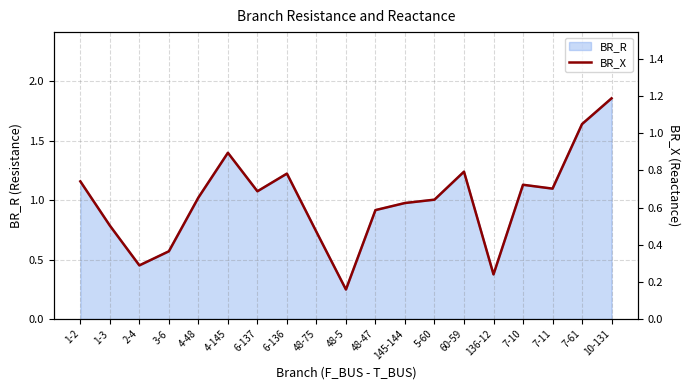

Rank the categories by value from highest to lowest.

10-131, 7-61, 4-145, 60-59, 6-136, 1-2, 7-10, 7-11, 6-137, 4-48, 5-60, 145-144, 48-47, 1-3, 48-75, 3-6, 2-4, 136-12, 48-5